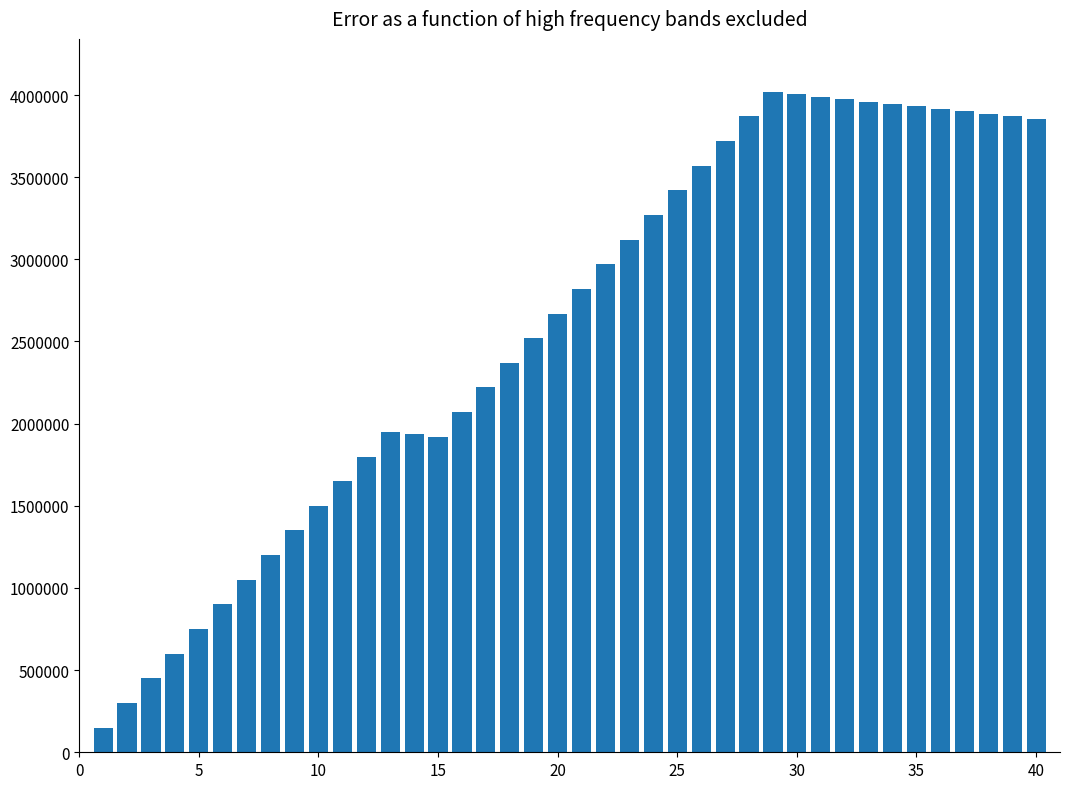

What is the value of the 29th bar from the left?

4020060